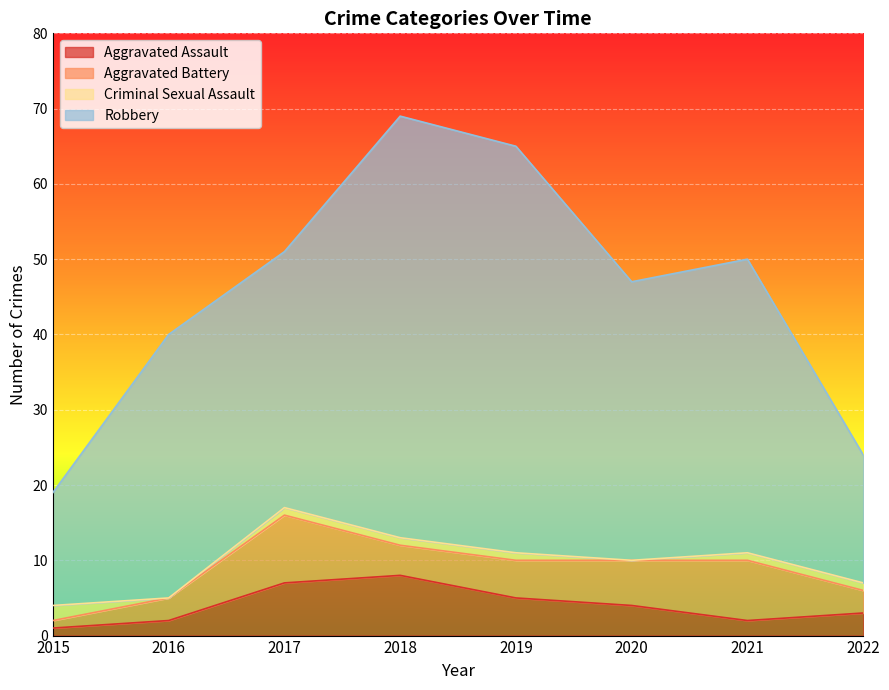

Rank the series at 2017 from lowest to highest value.

Criminal Sexual Assault, Aggravated Assault, Aggravated Battery, Robbery